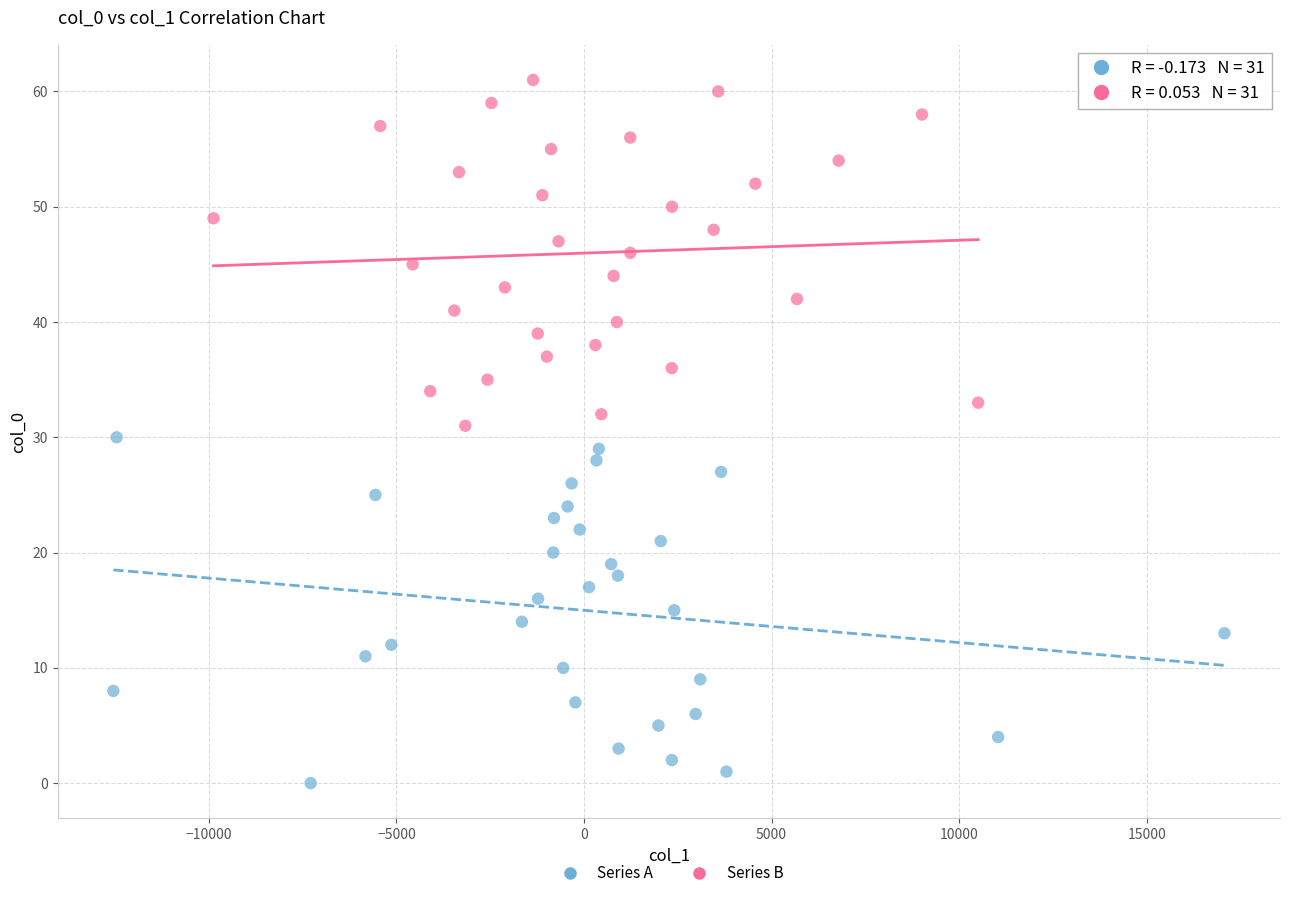

Which series reaches the minimum Y coordinate?

Series A